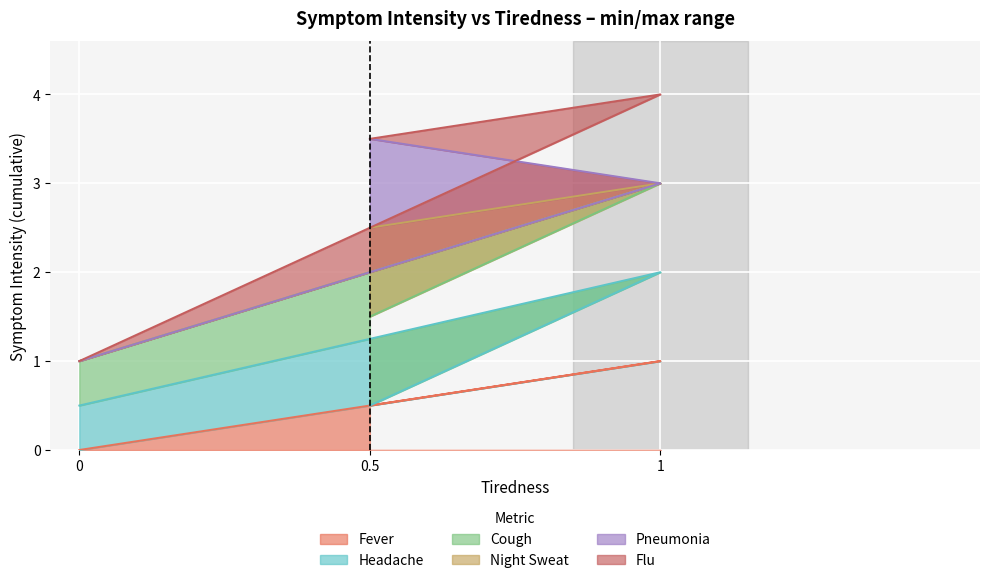

Count the number of categories in the chart.

3